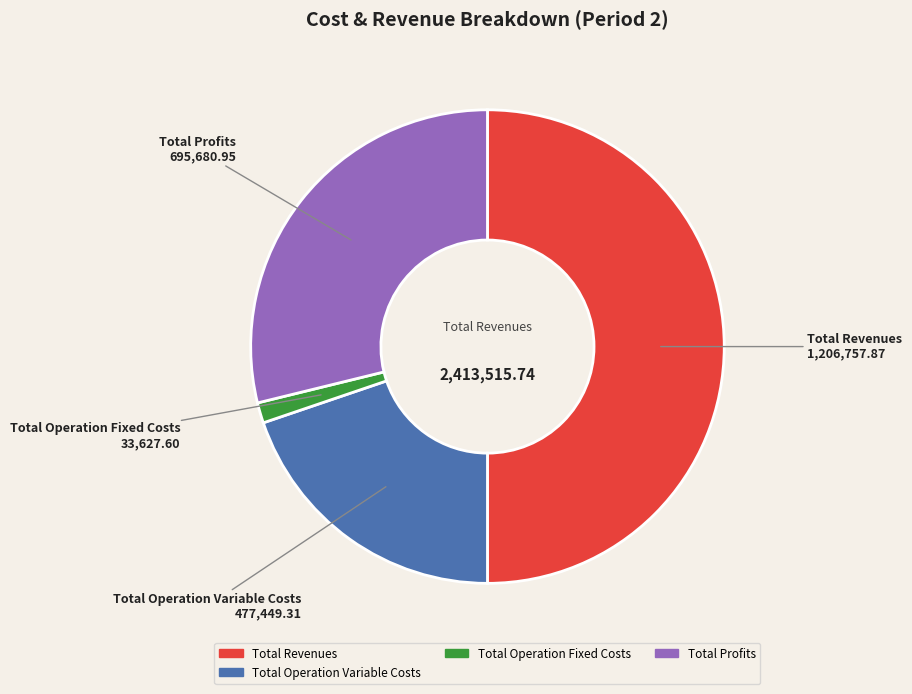

What is the largest slice in the pie chart?

Total Revenues